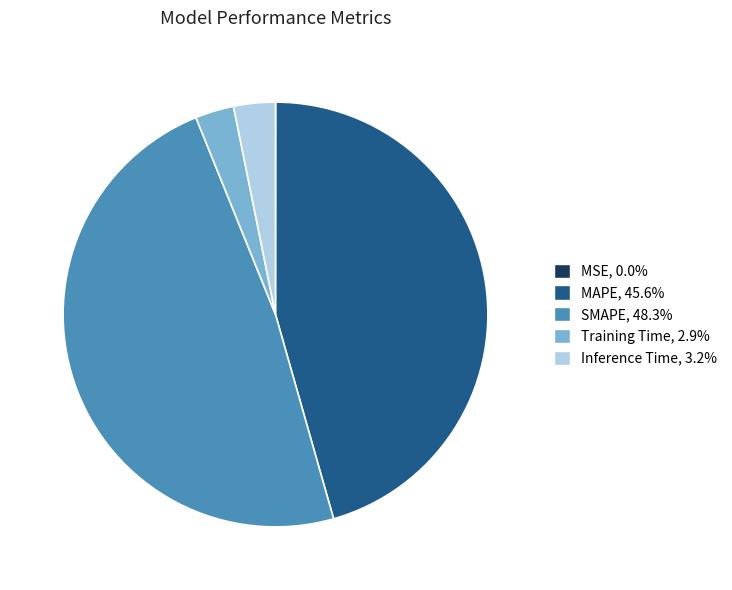

What is the ratio of the value at Inference Time to the value at MAPE?

0.1